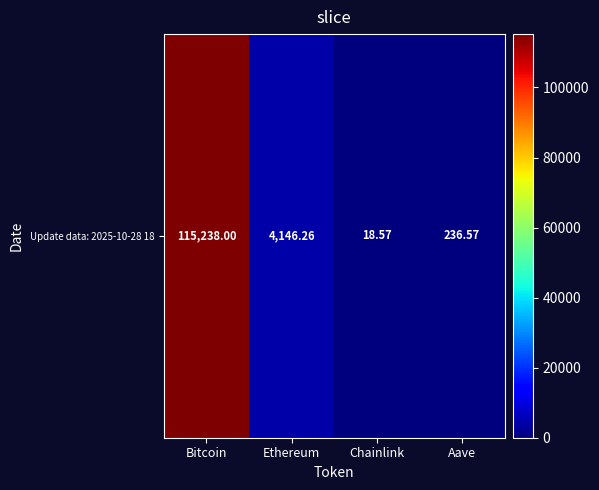

What is the average value?

29909.8